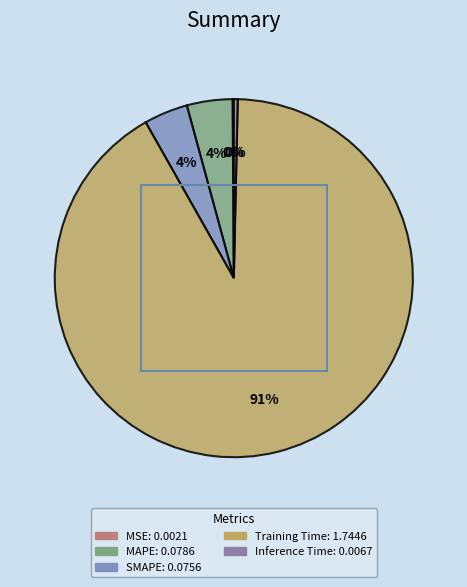

Is the sum of SMAPE and Inference Time greater than half?

No